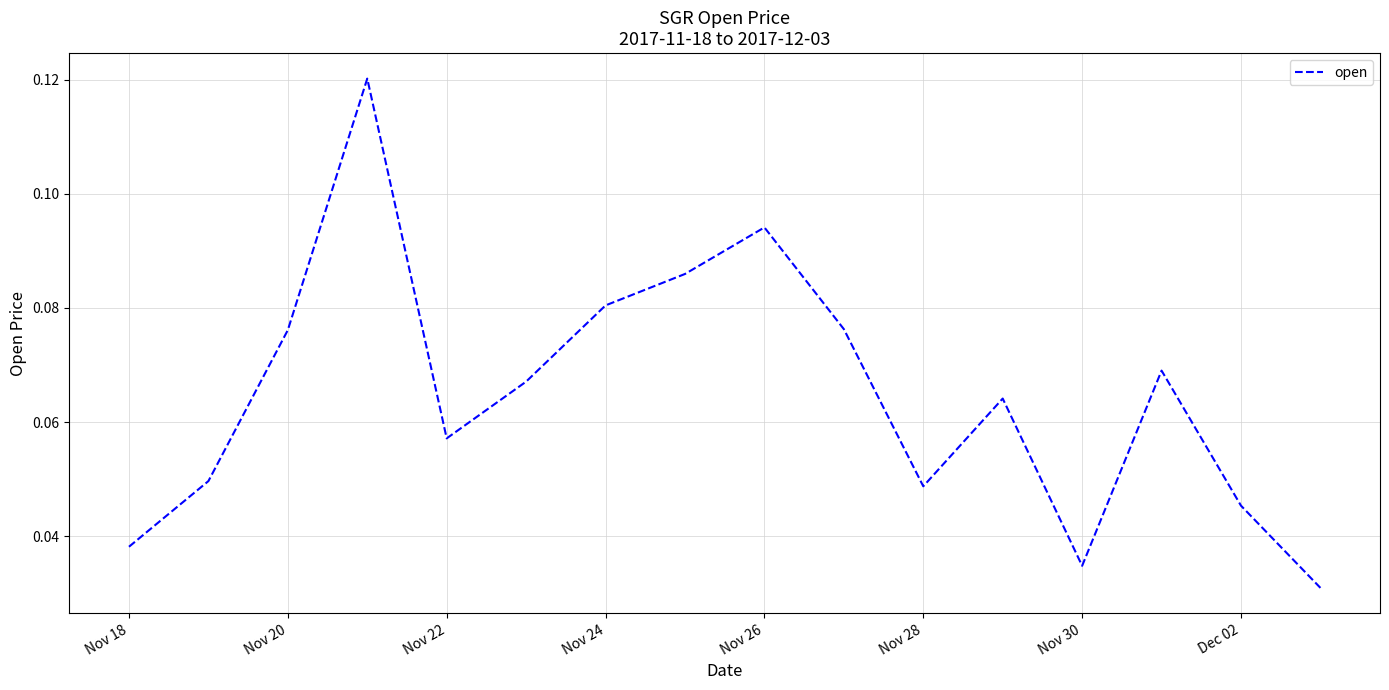

Is it true that the value at Nov 26 is 0.0?

False